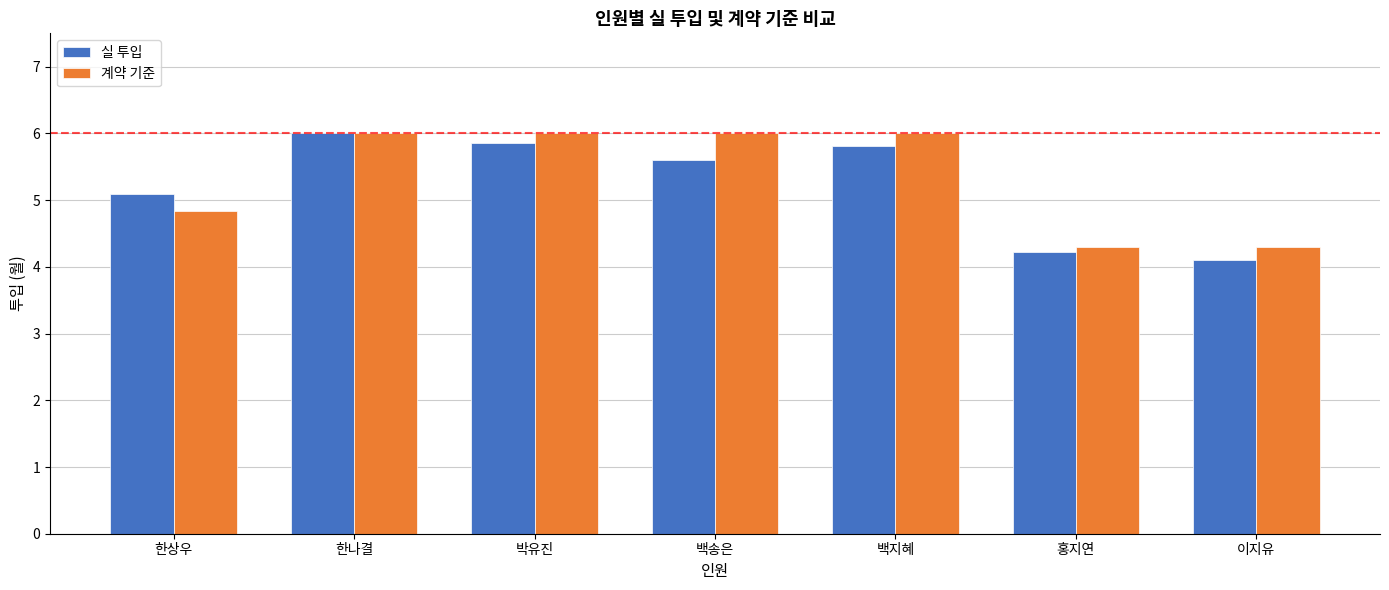

True or false: 실 투입 has a value of 3.7 at 백지혜.

False